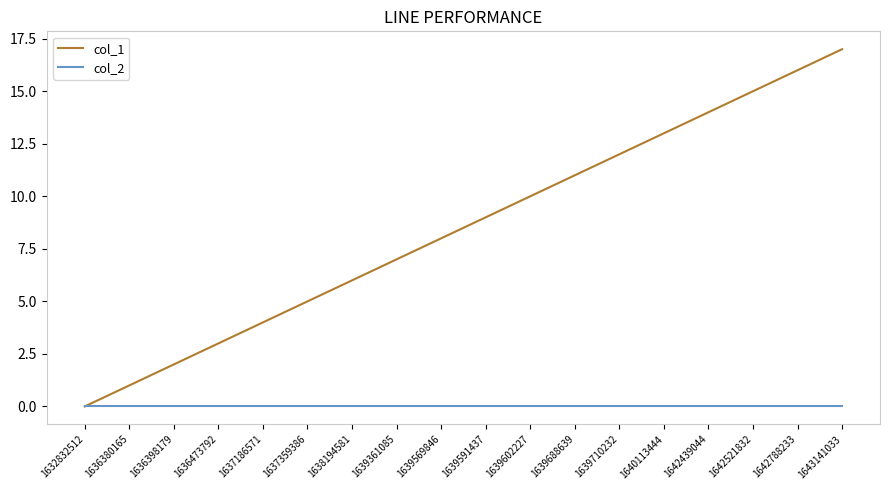

What is the difference between the highest and lowest values at 1642788233?

16